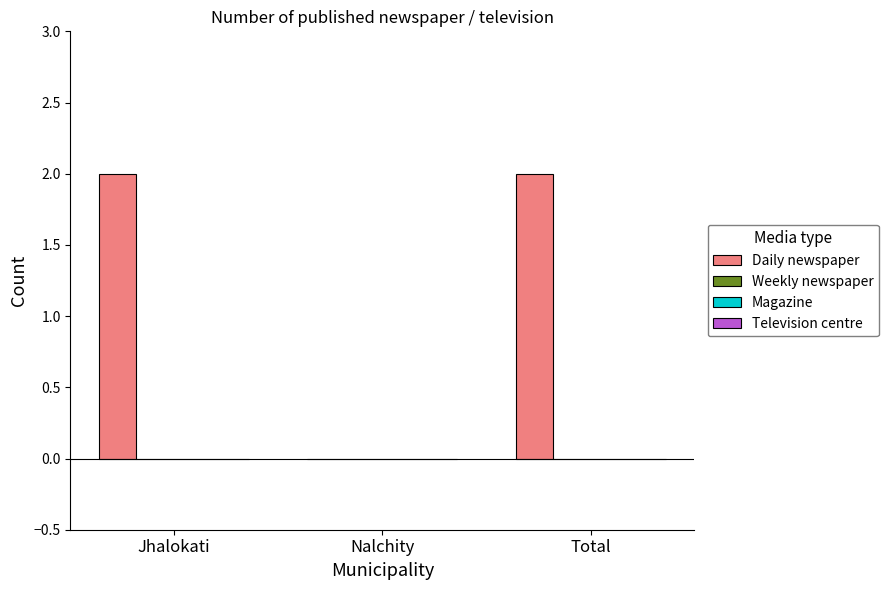

What is the sum of all values?

4